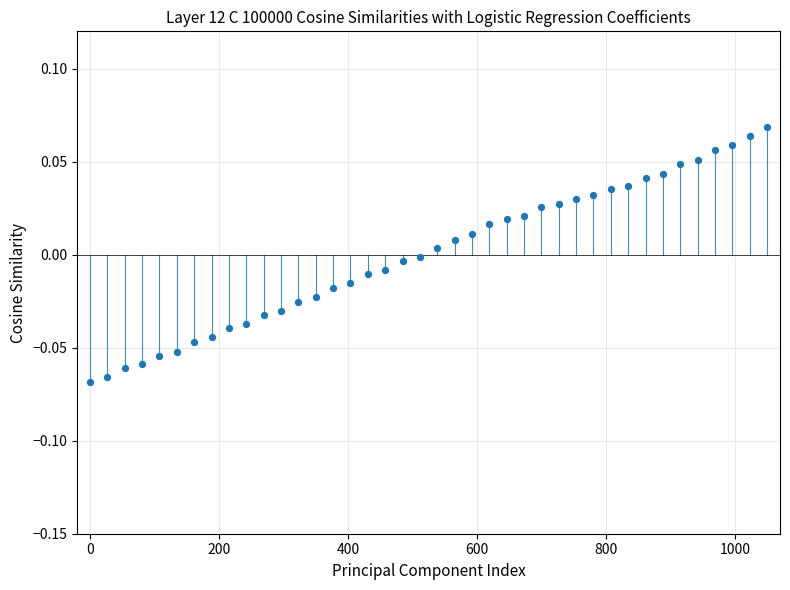

Count the number of points in this scatter plot.

40